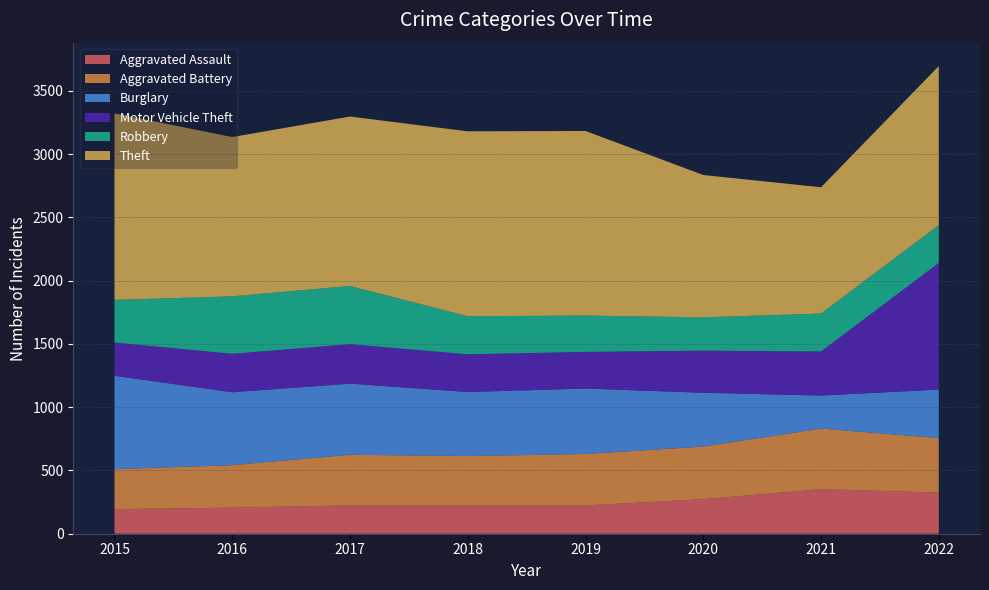

Reading right to left, list all the values displayed in this chart.

Aggravated Assault: 325	352	273	223	225	224	206	194
Aggravated Battery: 431	479	416	407	389	400	336	316
Burglary: 383	261	425	517	506	562	576	738
Motor Vehicle Theft: 1001	348	333	290	298	312	304	263
Robbery: 299	300	263	287	301	460	454	337
Theft: 1257	998	1125	1459	1461	1339	1259	1474